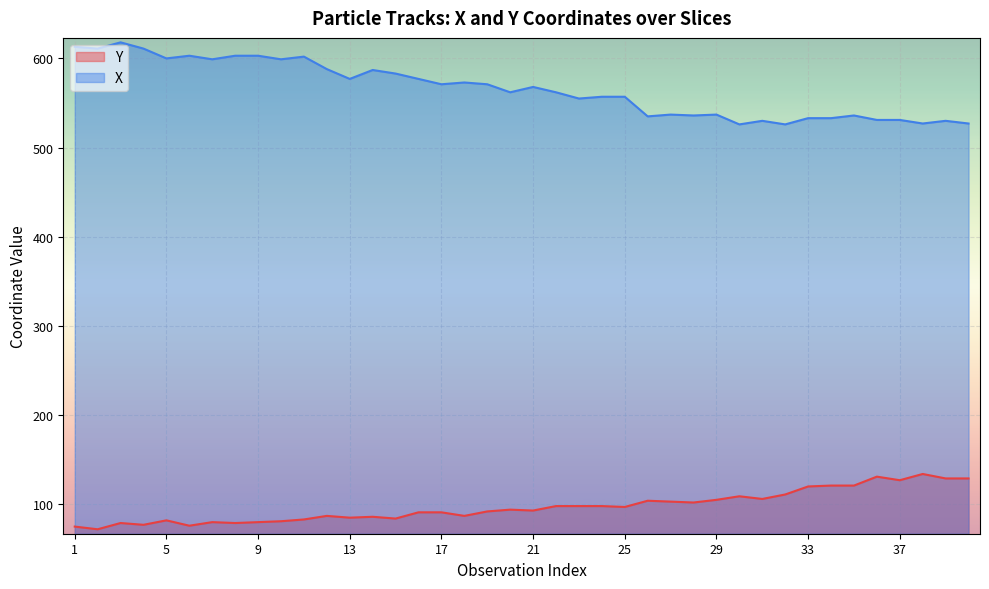

Which series has the largest range (max minus min)?

X